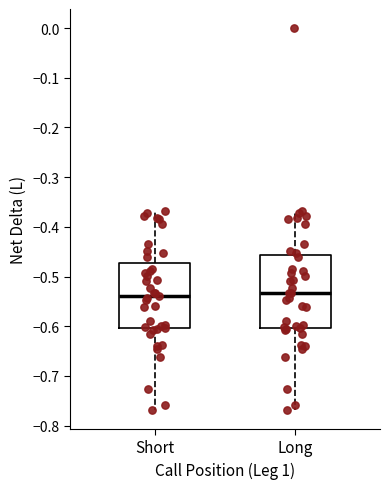

Which box is the tallest, from its lower edge to its upper edge?

Long